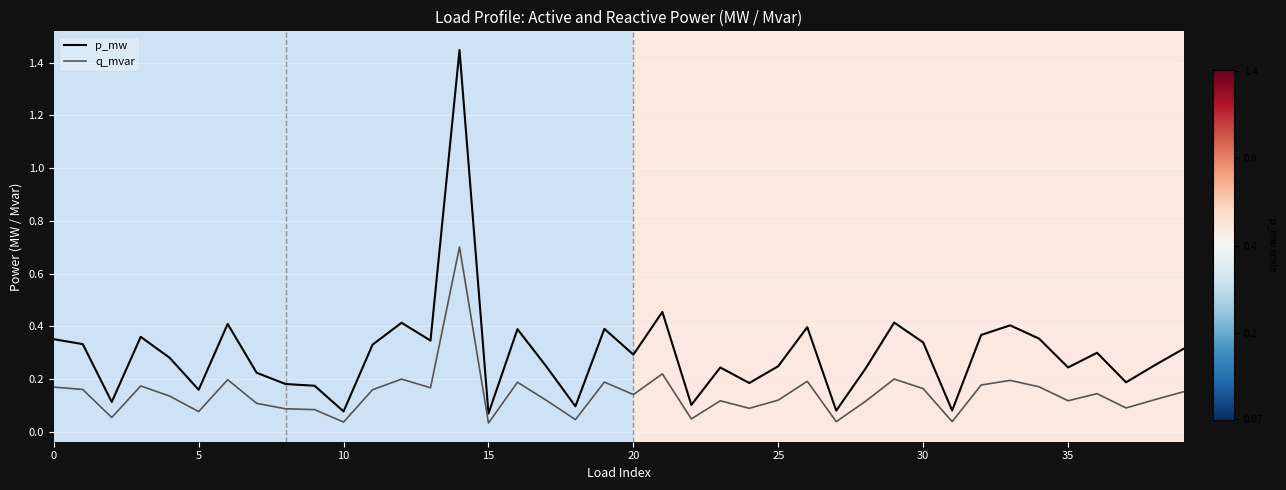

True or false: q_mvar and p_mw intersect in this chart.

False